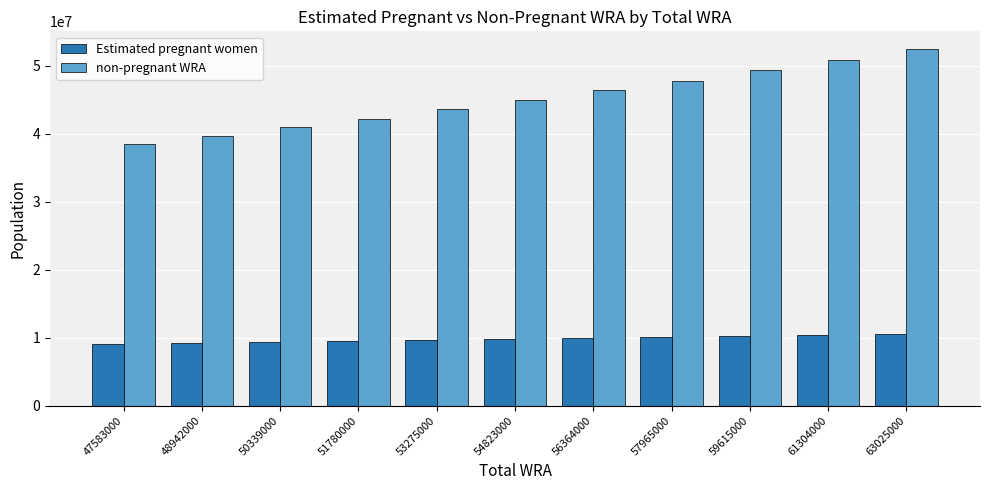

What is the total value across all series at 53275000?

53275000.0